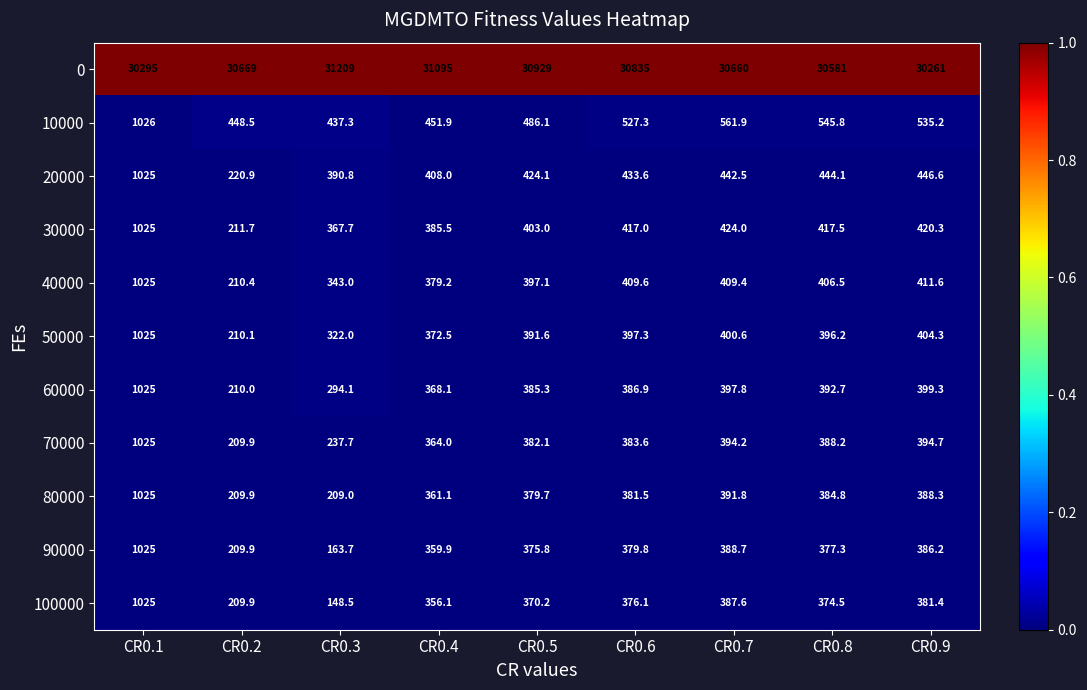

What is the difference between the 40000 values at CR0.6 and CR0.9?

2.0